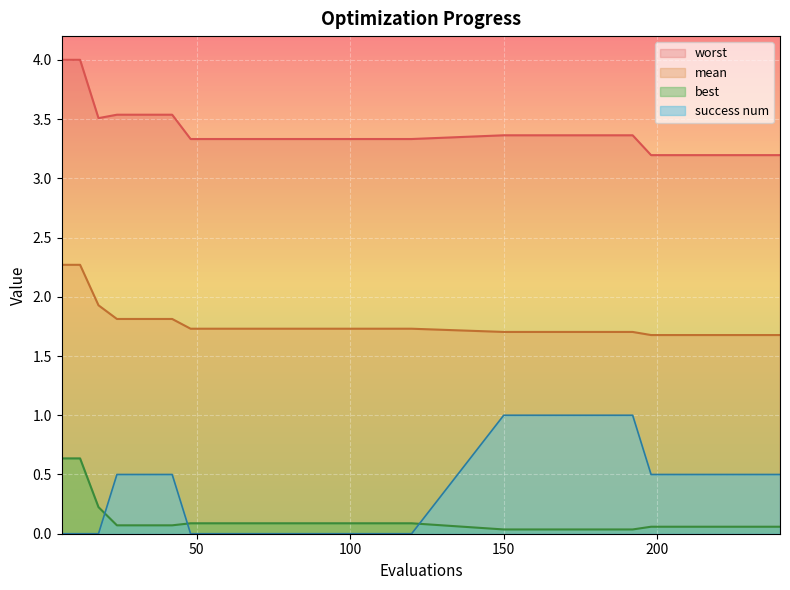

The value of mean at 42 is 2.9. True or false?

False